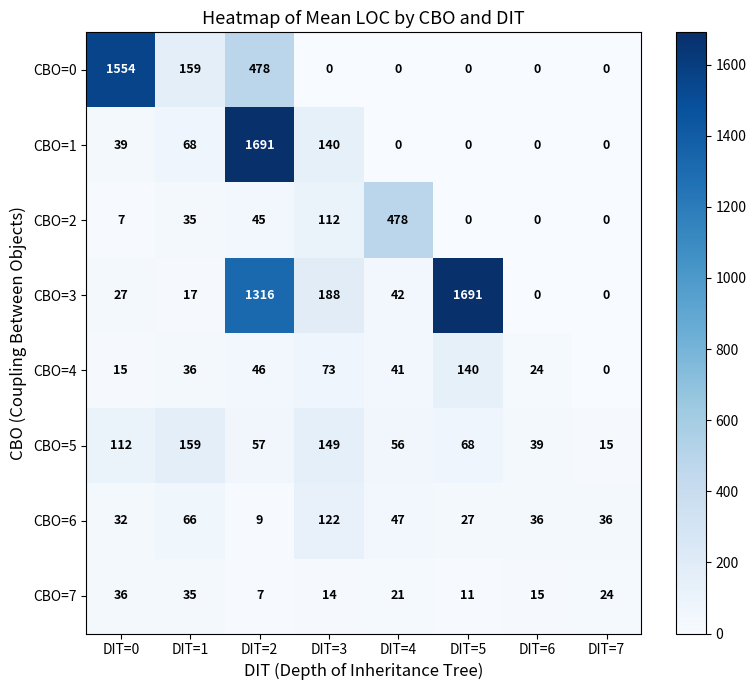

Rank the categories by CBO=4 value from lowest to highest.

DIT=7, DIT=0, DIT=6, DIT=1, DIT=4, DIT=2, DIT=3, DIT=5